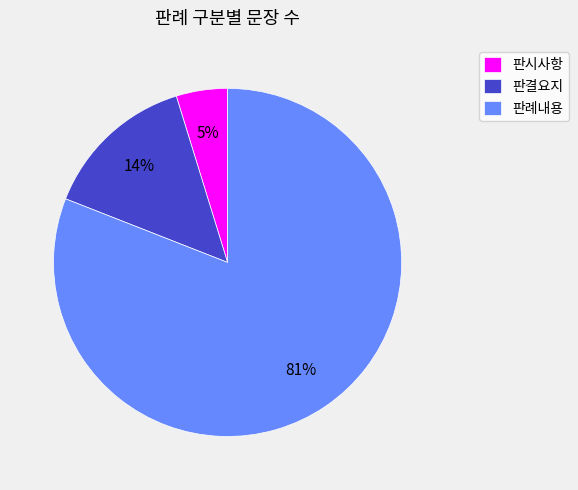

Between 판결요지 and 판시사항, which is larger?

판결요지